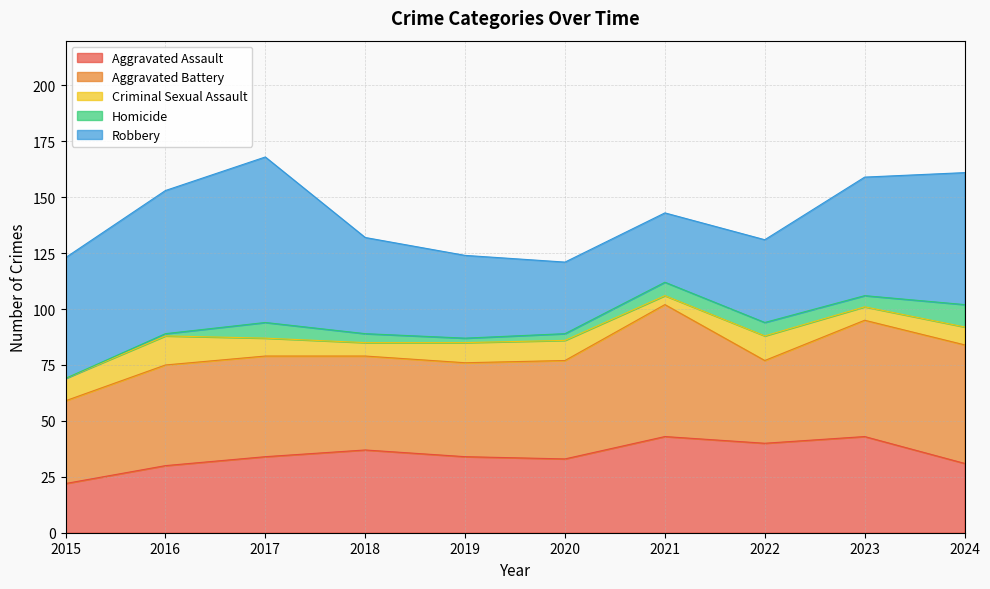

Which series changed the most between 2016 and 2021?

Robbery